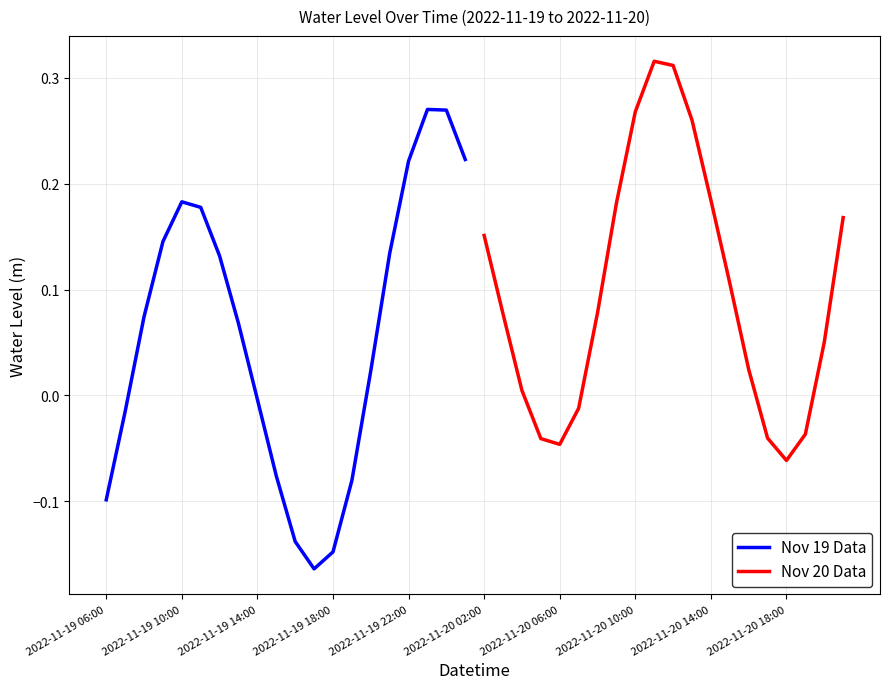

What is the difference between the maximum and minimum values in the Nov 20 Data series?

0.4